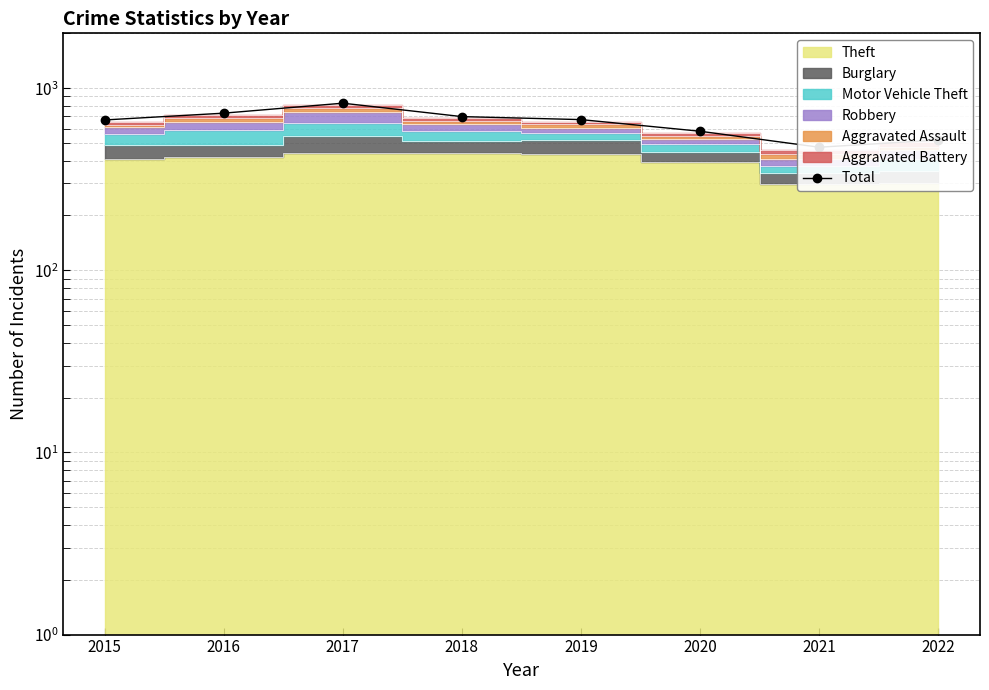

Which category has the highest value across all series?

2017